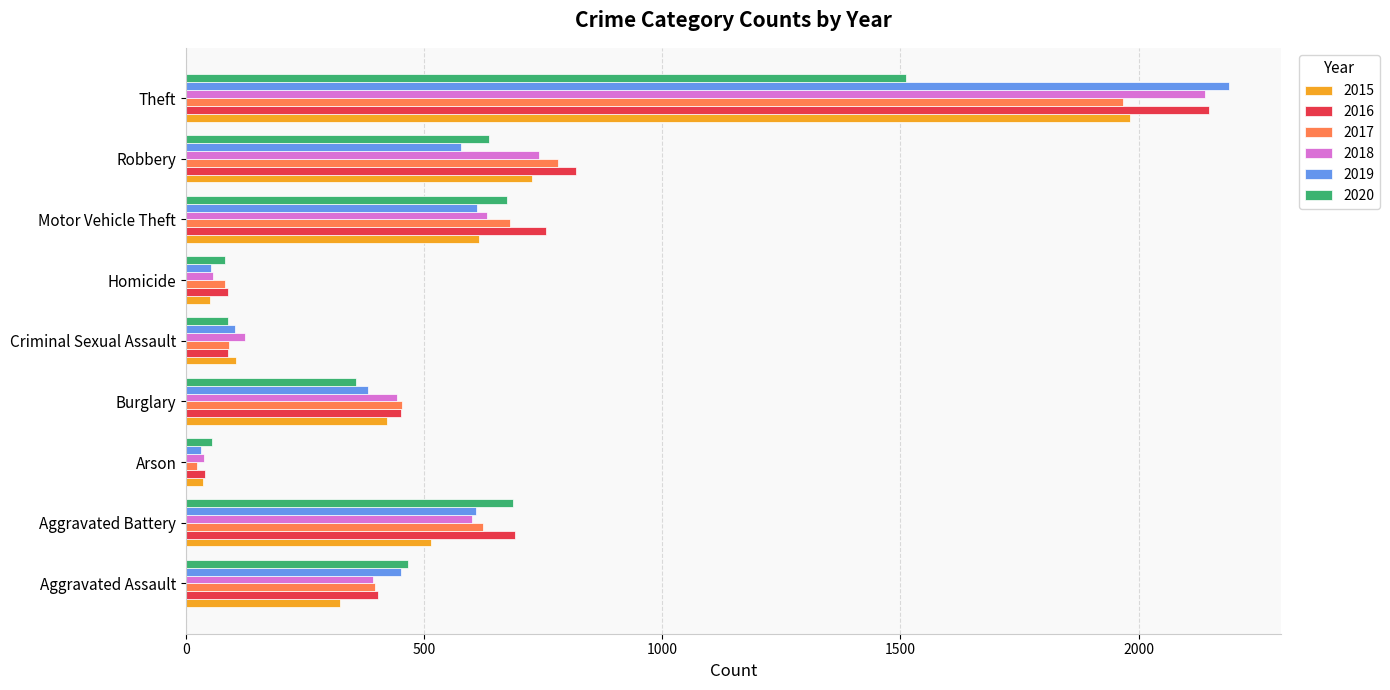

Is the value of 2020 at Motor Vehicle Theft greater than the value of 2015 at Arson?

Yes